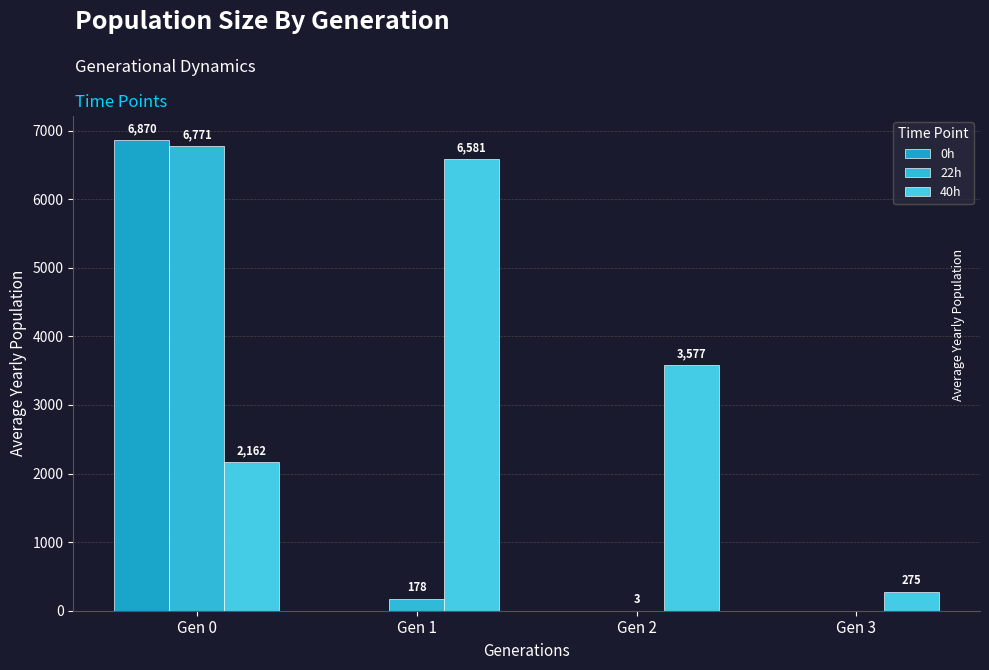

What is the total value across all series at Gen 2?

3579.6